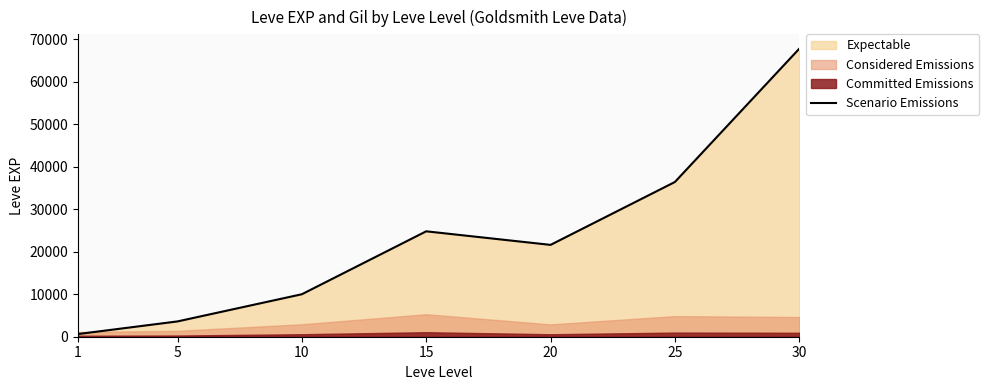

The value at 10 is 9990. True or false?

True